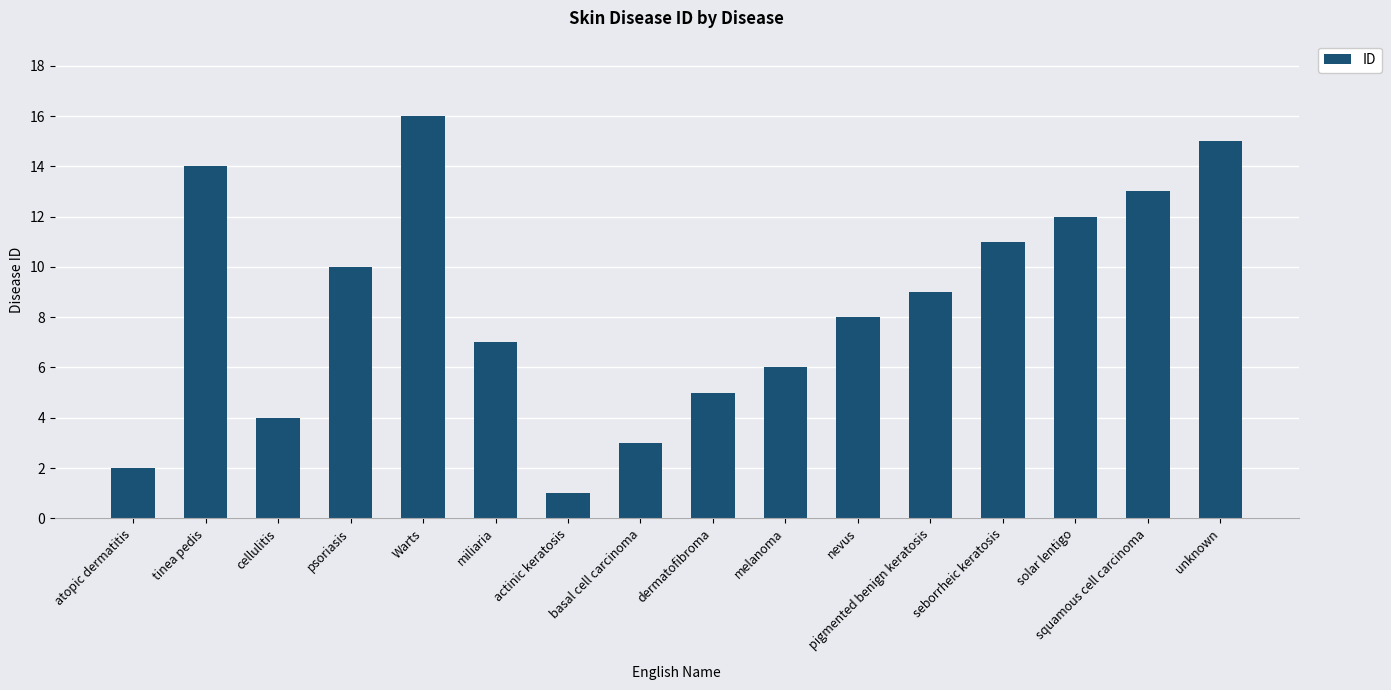

Which label corresponds to the smallest value in the chart?

actinic keratosis